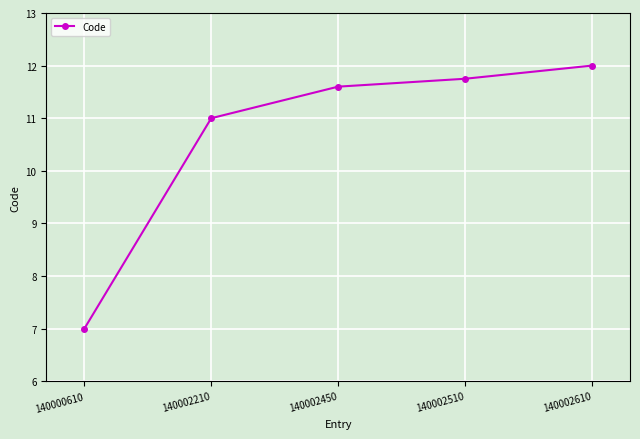

Is it true that the value at 140002210 is 11.0?

True